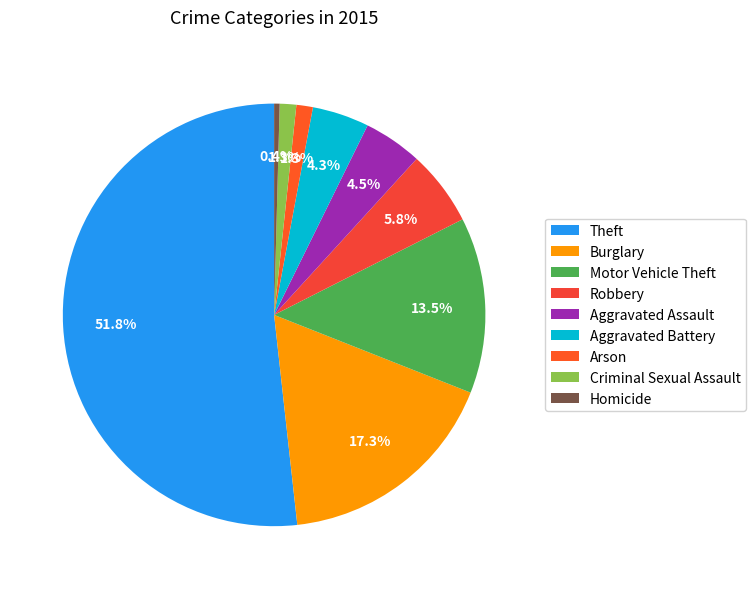

Rank the categories by value from highest to lowest.

Theft, Burglary, Motor Vehicle Theft, Robbery, Aggravated Assault, Aggravated Battery, Arson, Criminal Sexual Assault, Homicide